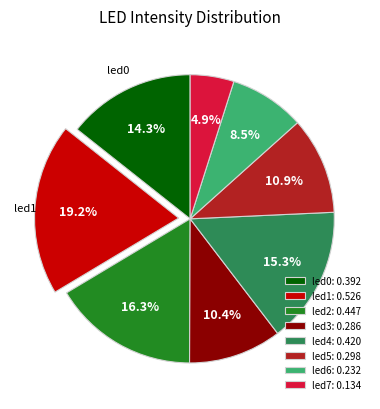

Is there a majority slice in this chart?

No